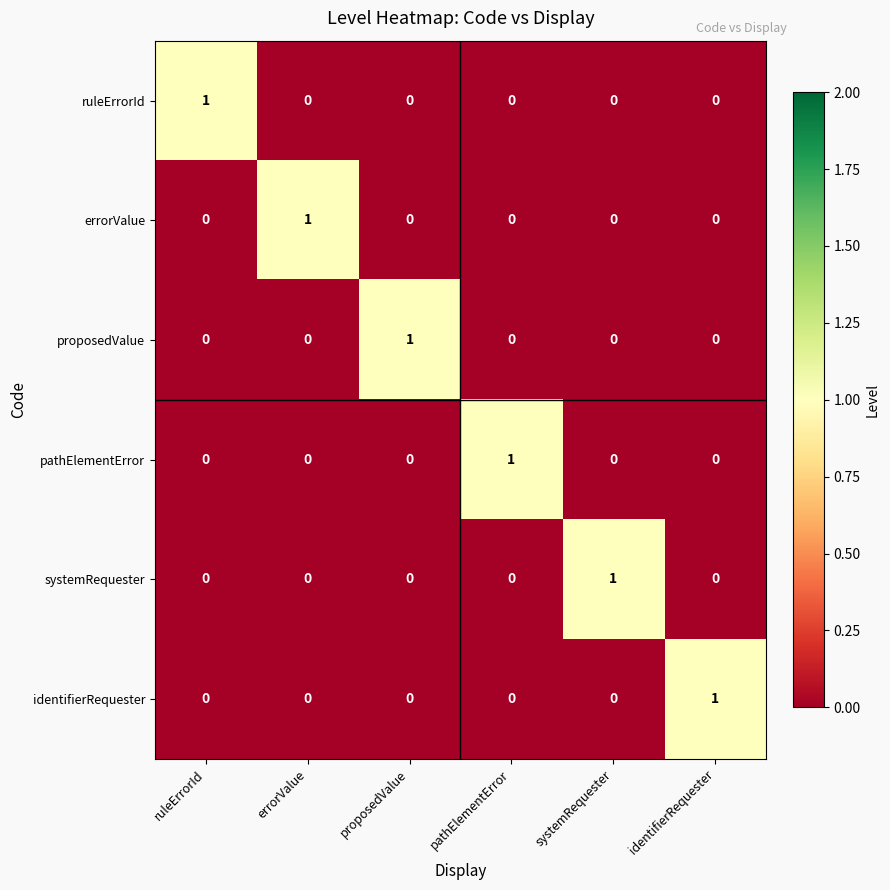

True or false: errorValue has a value of 1 at identifierRequester.

False